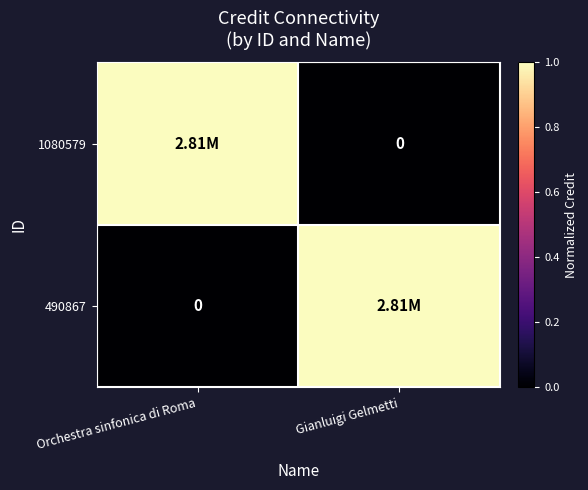

At how many categories does at least one series exceed 0?

2